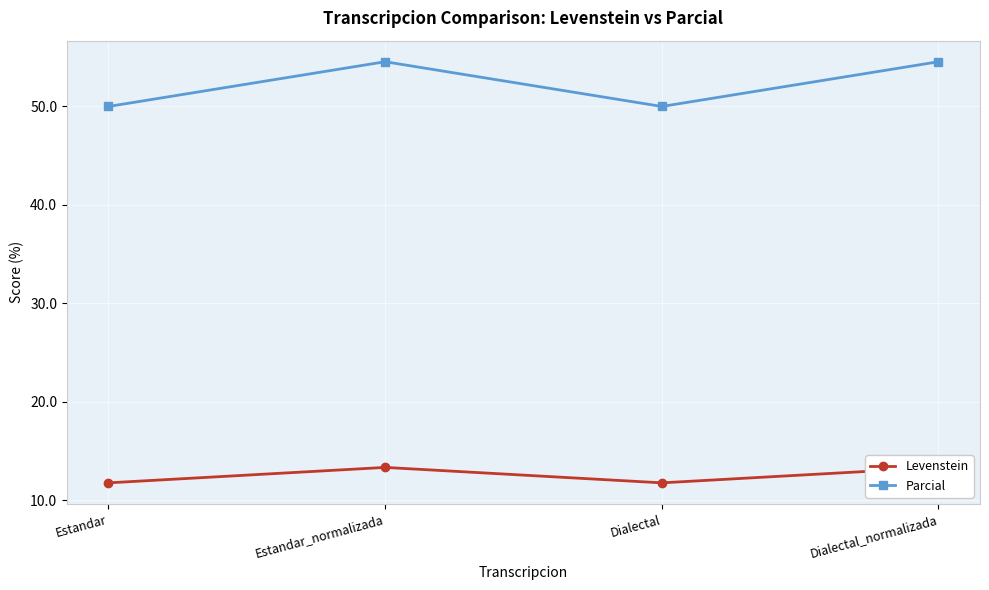

Which series has the largest total across all categories?

Parcial